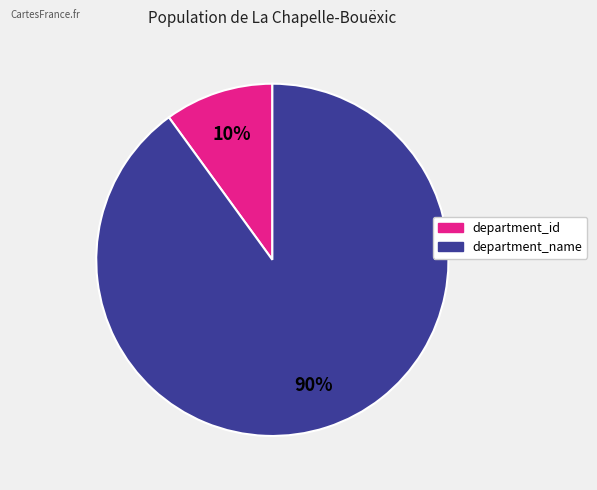

Rank the categories by value from highest to lowest.

department_name, department_id